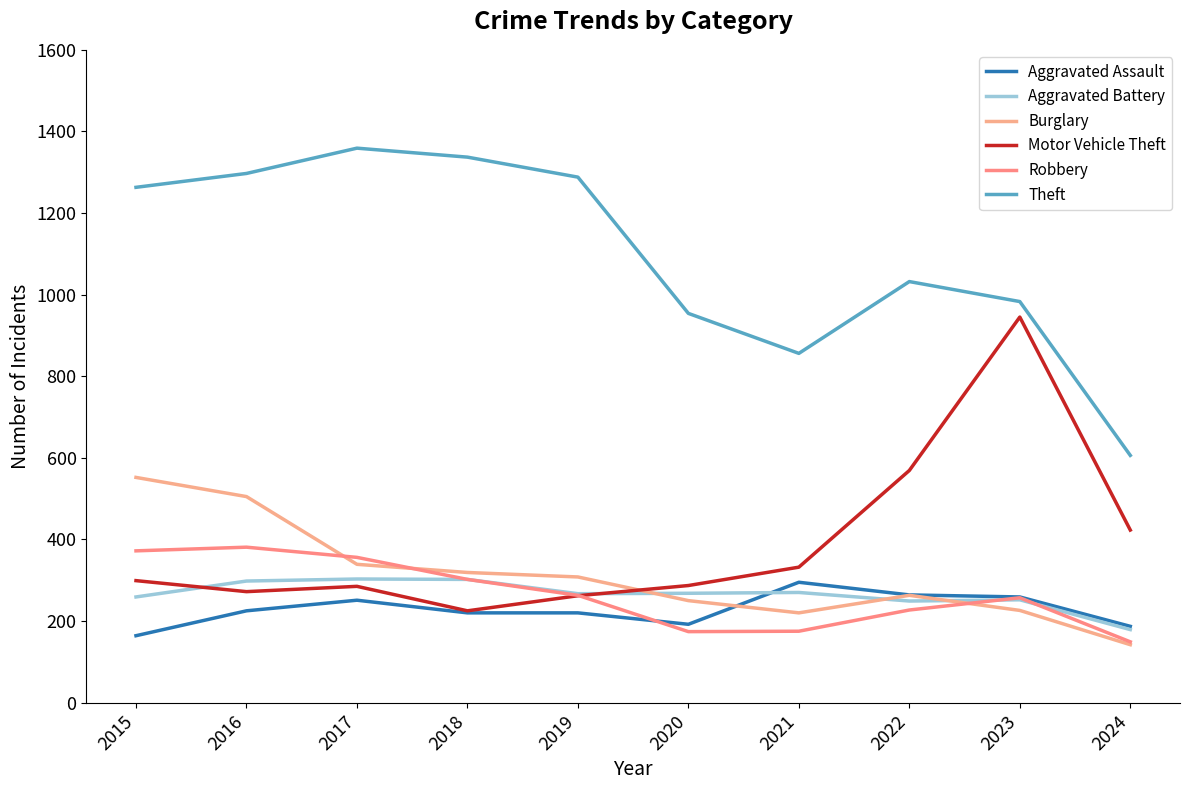

What are all the series names shown in the legend?

Aggravated Assault, Aggravated Battery, Burglary, Motor Vehicle Theft, Robbery, Theft